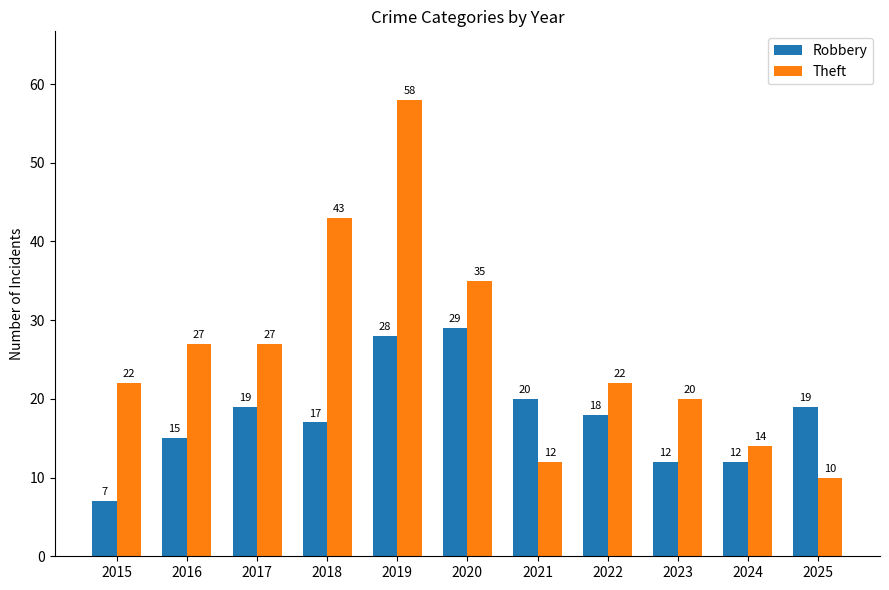

What is the difference between the maximum and minimum values in the Theft series?

48